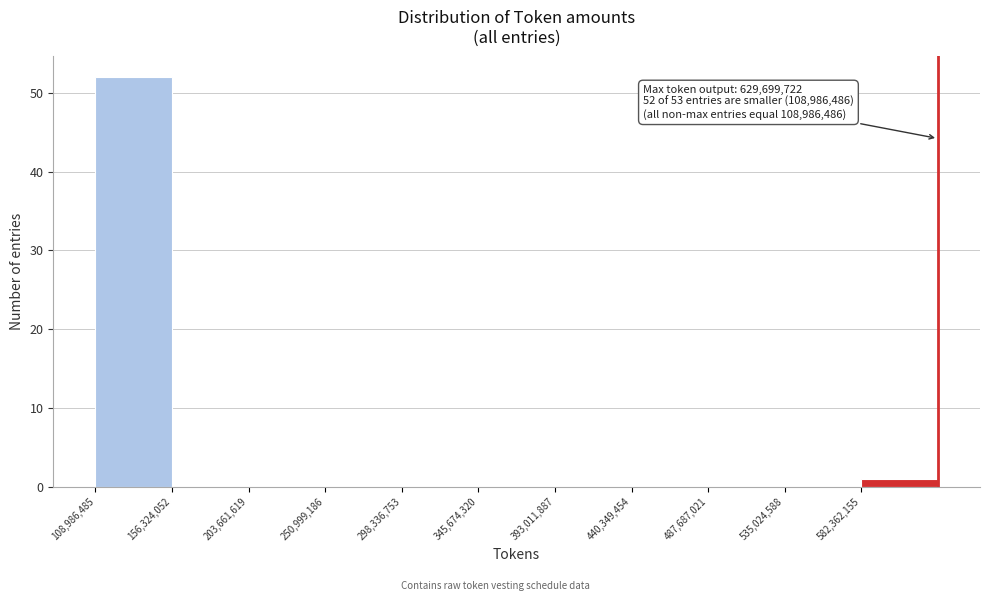

Over which range of the x-axis is the bar tallest?

110000000 to 155000000